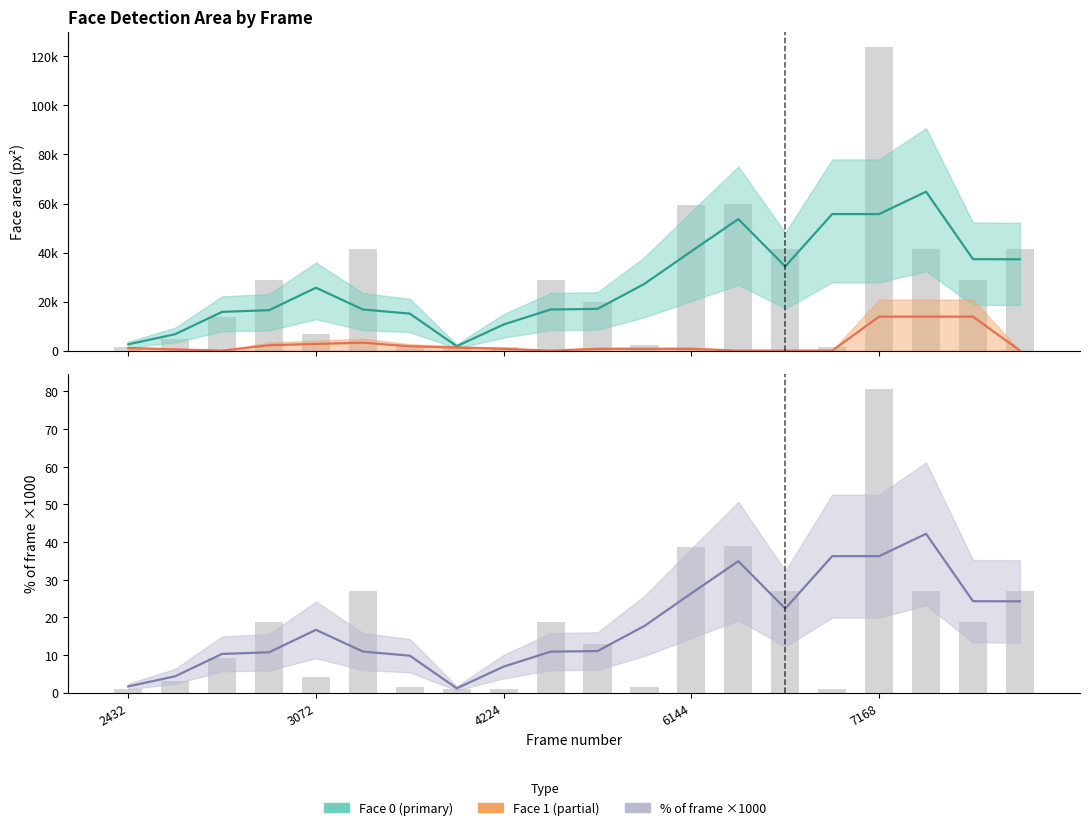

What is the average value of the area_face0 series?

27594.8